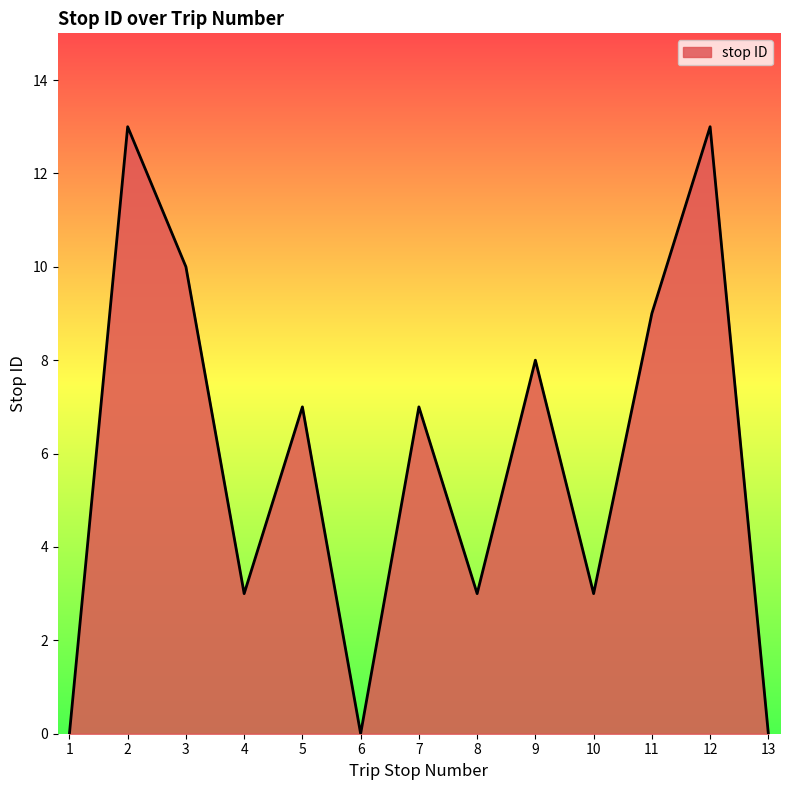

True or false: the data shows 0 at 13.

True